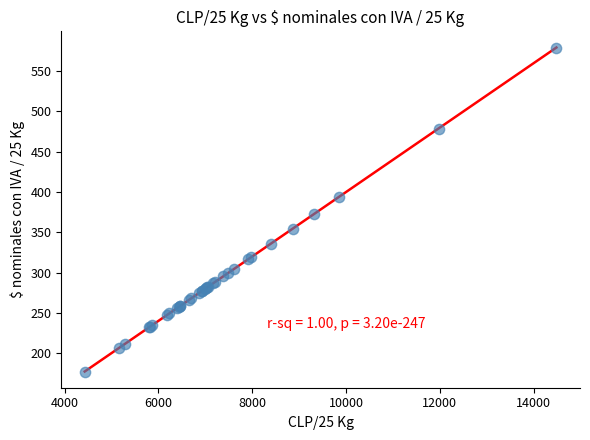

What Y value in the scatter plot is closest to 378?

373.0